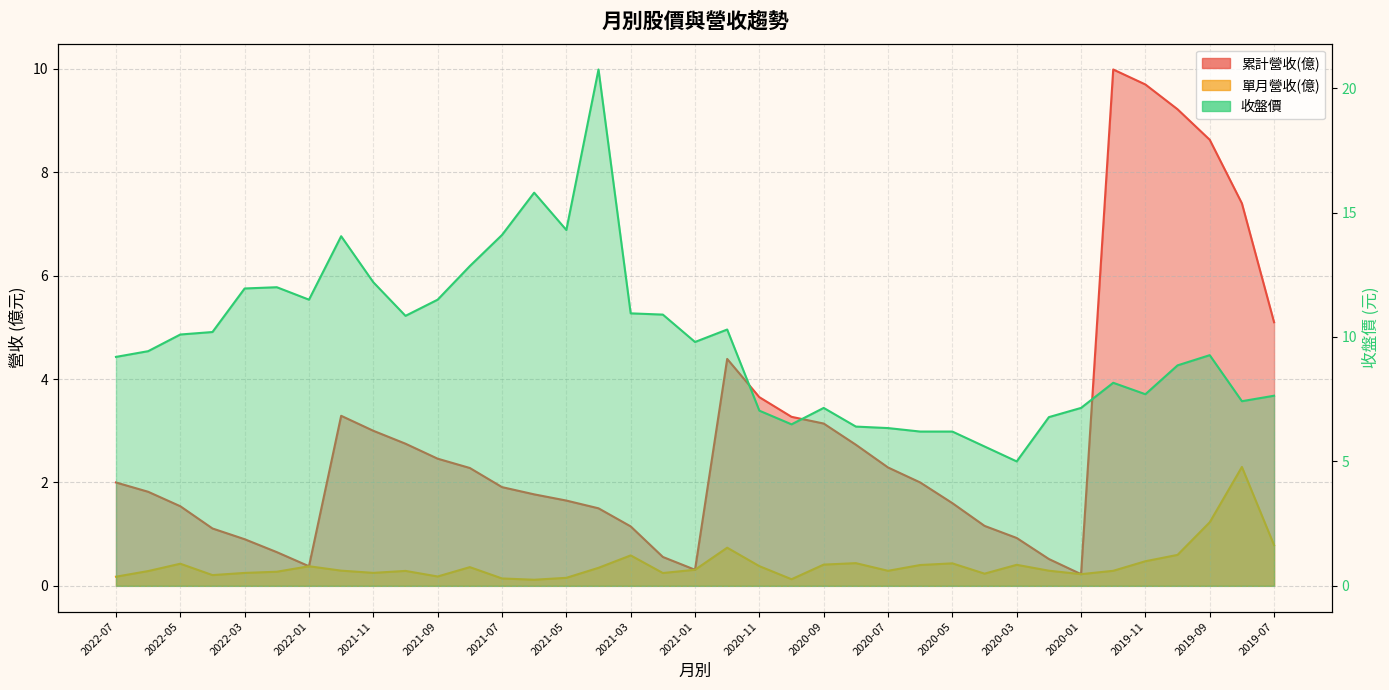

What is the minimum value shown in the chart?

0.1